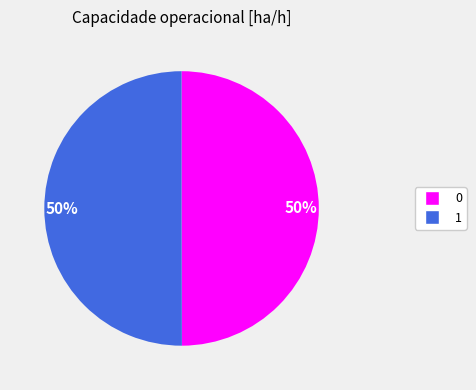

Count the number of slices in the pie.

2